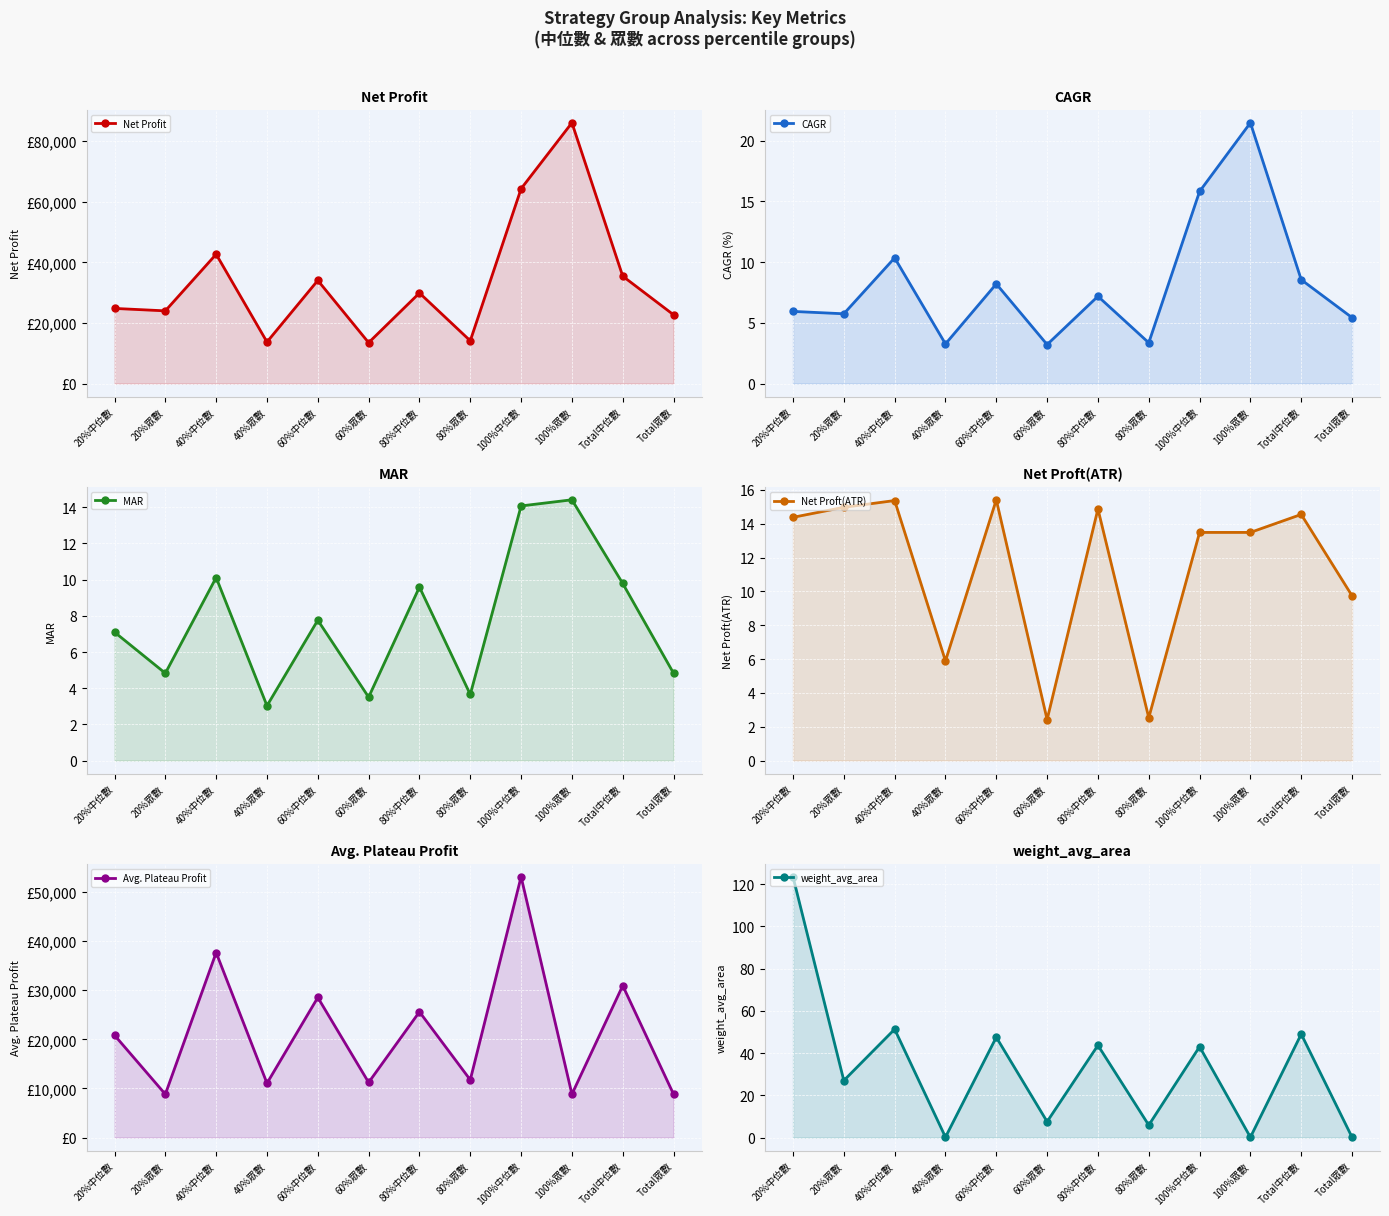

True or false: weight_avg_area and MAR intersect in this chart.

True